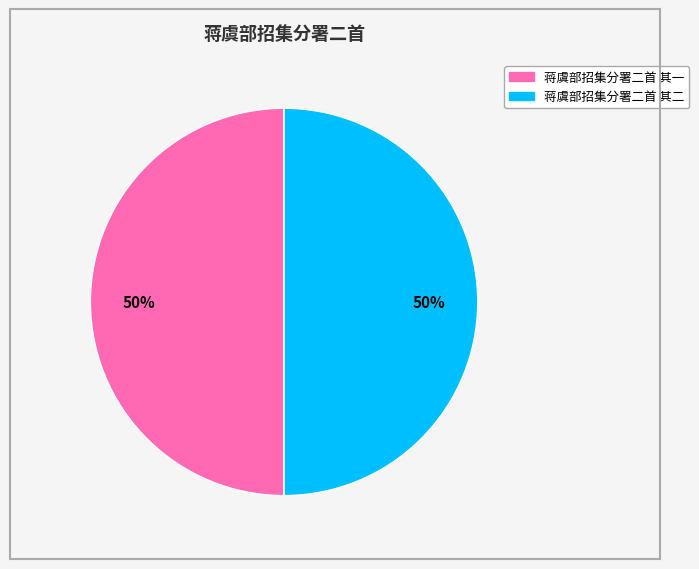

What percentage is the 蒋虞部招集分署二首 其一 slice, to the nearest percent?

50%